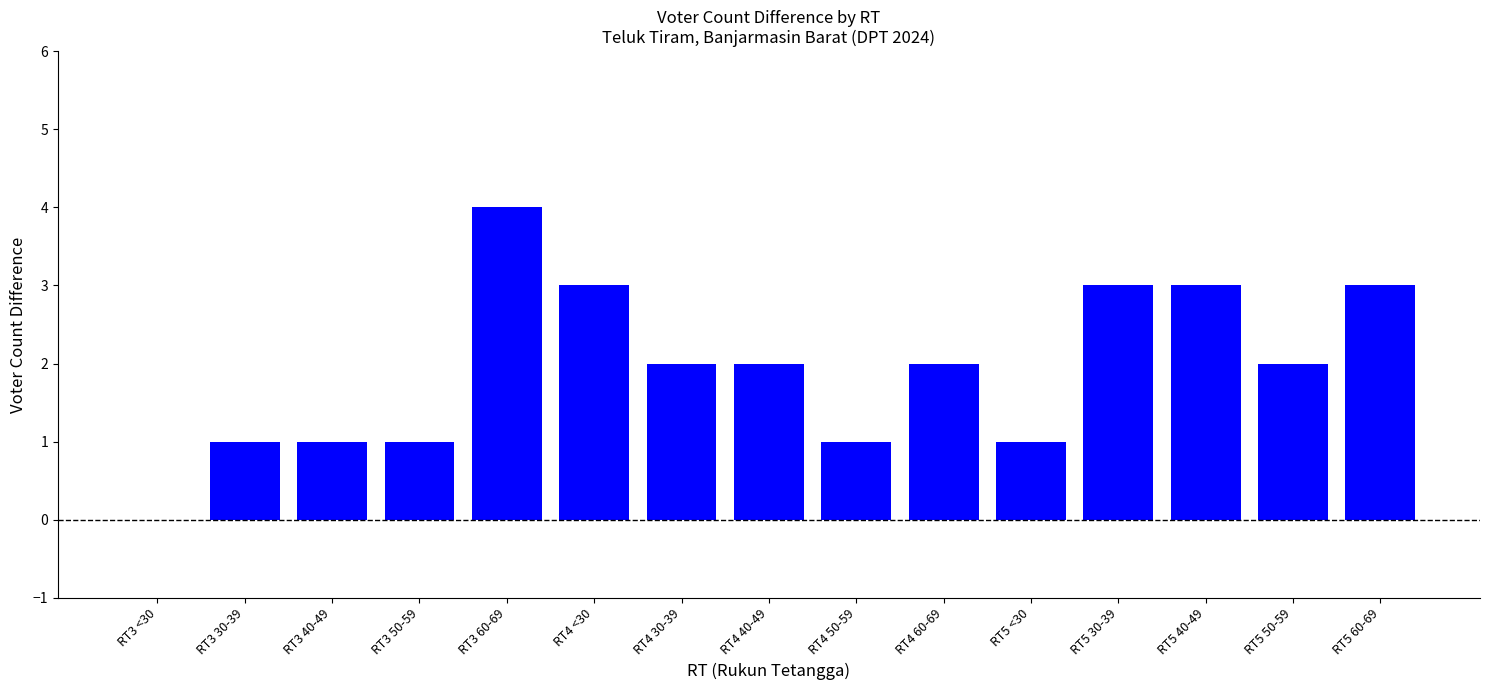

Is it true that the value at RT3 40-49 is 1?

True